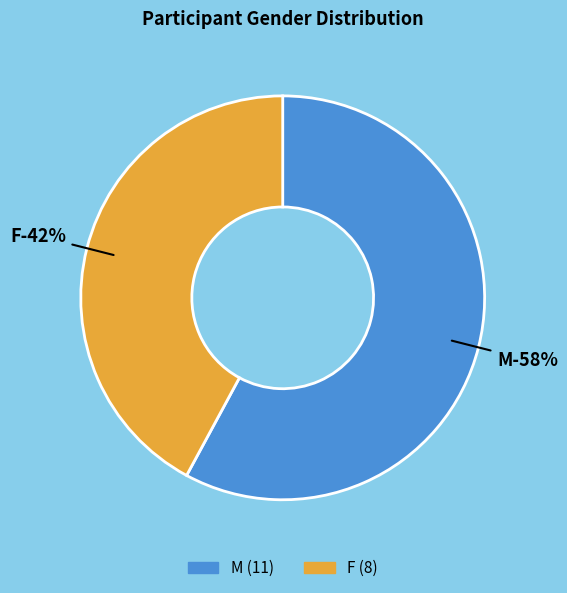

Does any single category account for the majority?

Yes